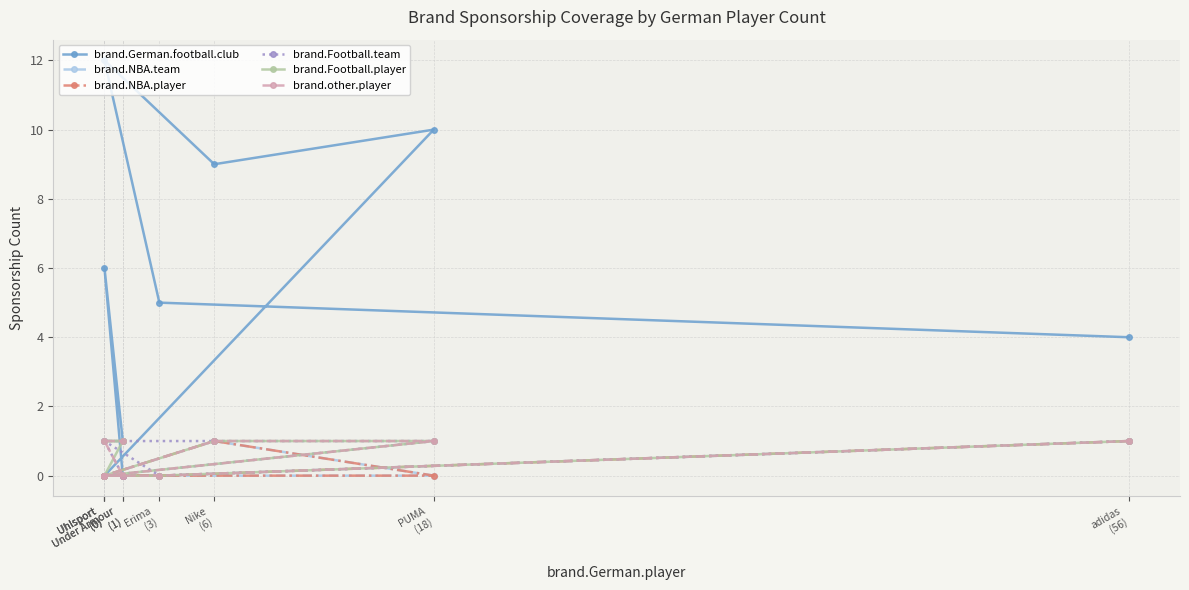

List the series in order of their peak value, lowest first.

brand.NBA.team, brand.NBA.player, brand.Football.team, brand.Football.player, brand.other.player, brand.German.football.club